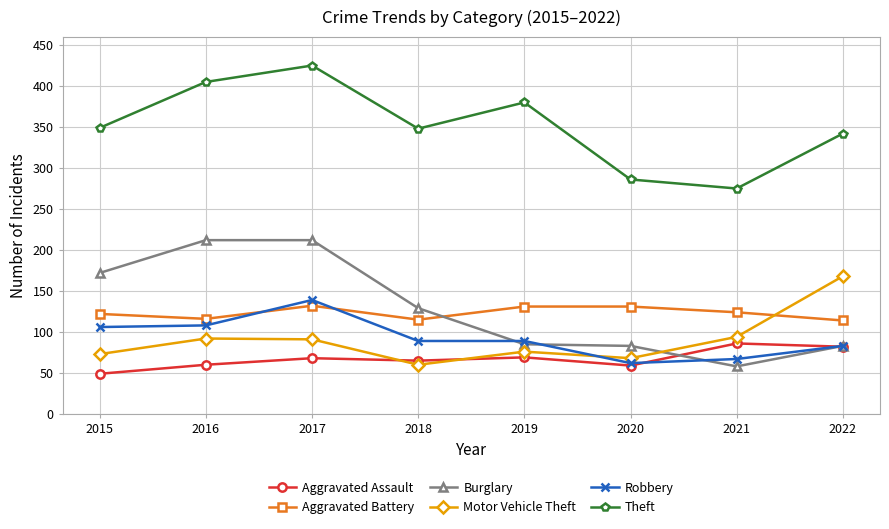

What is the highest value of the Motor Vehicle Theft series?

168